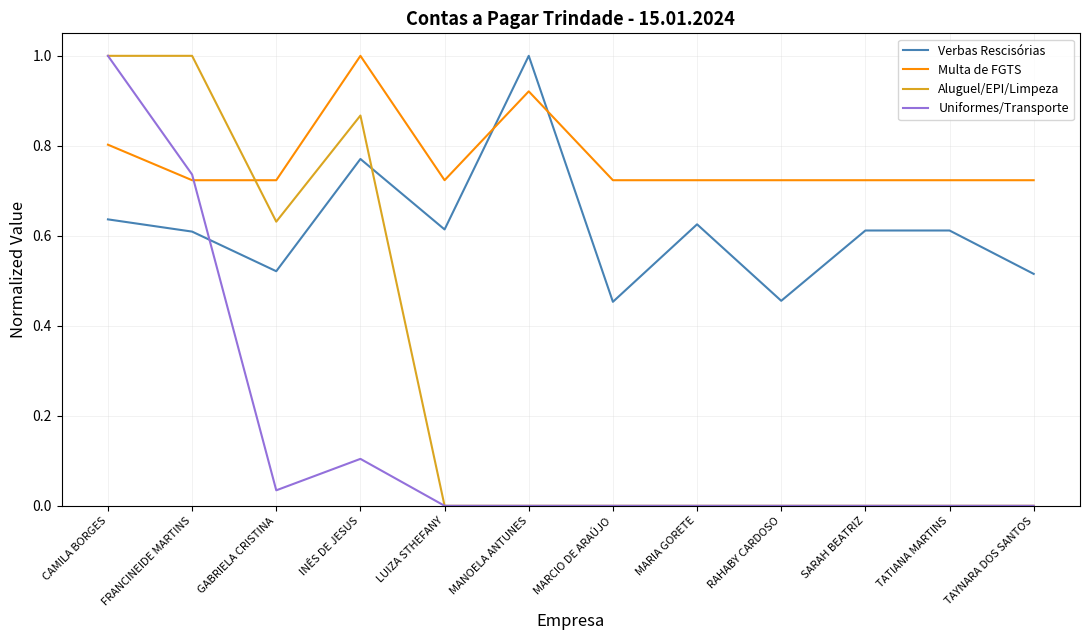

Which series has the largest total across all categories?

Multa de FGTS